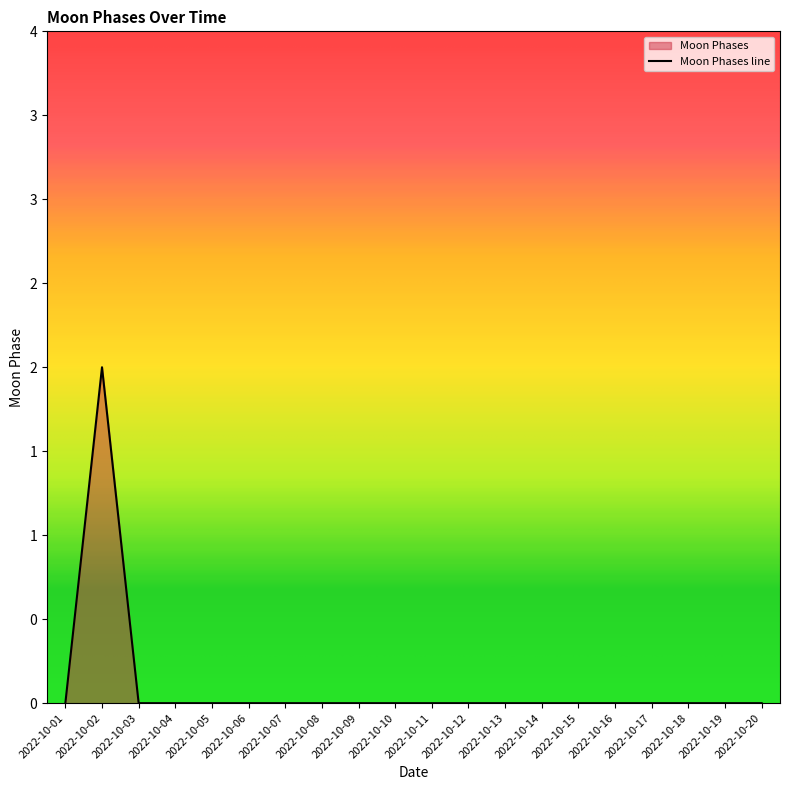

At which category does the chart reach its minimum across all series?

2022-10-01